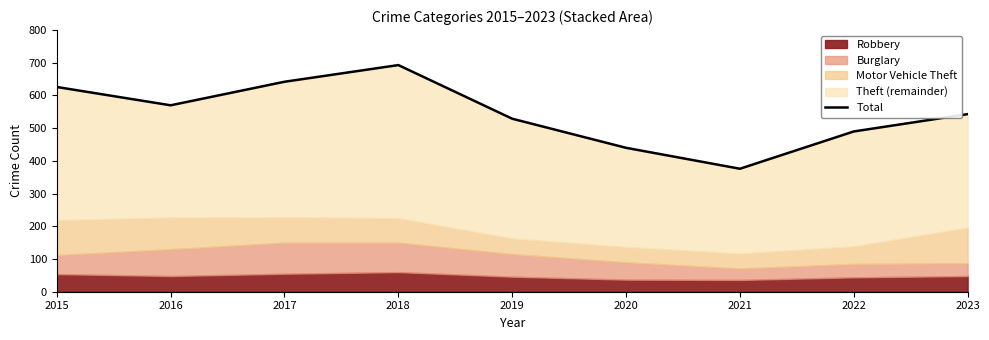

Reading left to right, extract all data points from this chart.

2015=626	2016=570	2017=642	2018=693	2019=529	2020=440	2021=376	2022=490	2023=543